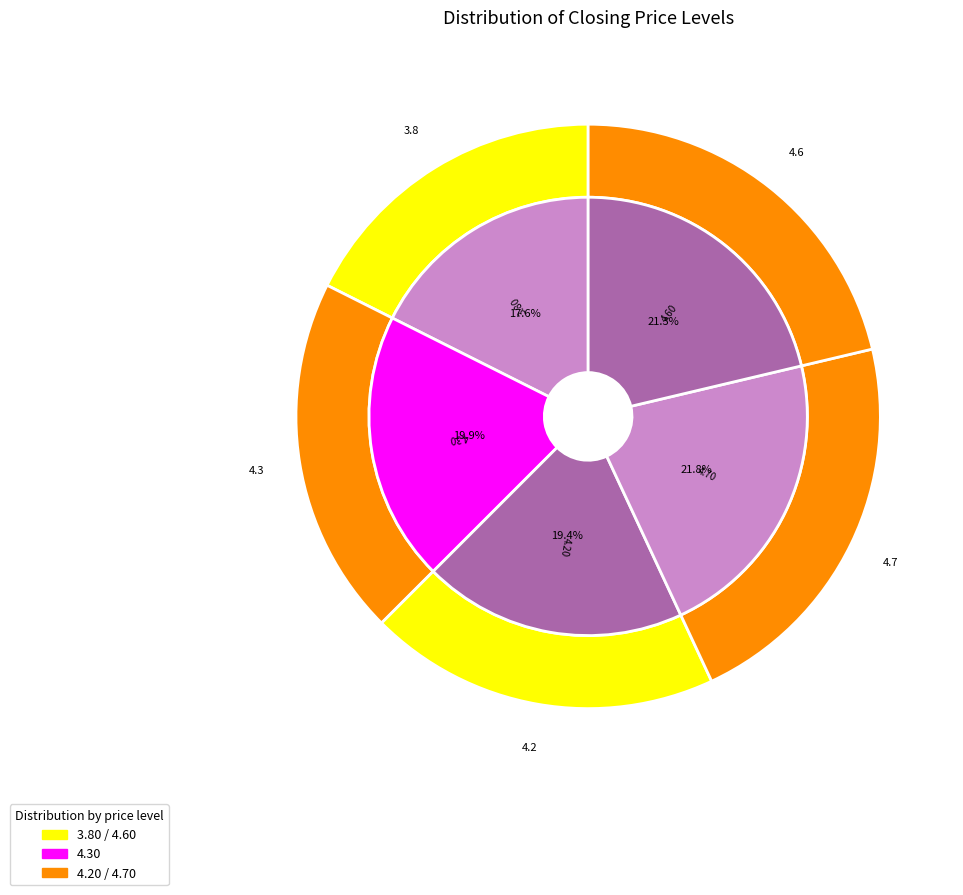

What percentage is the 25/03/2022 slice, to the nearest percent?

22%